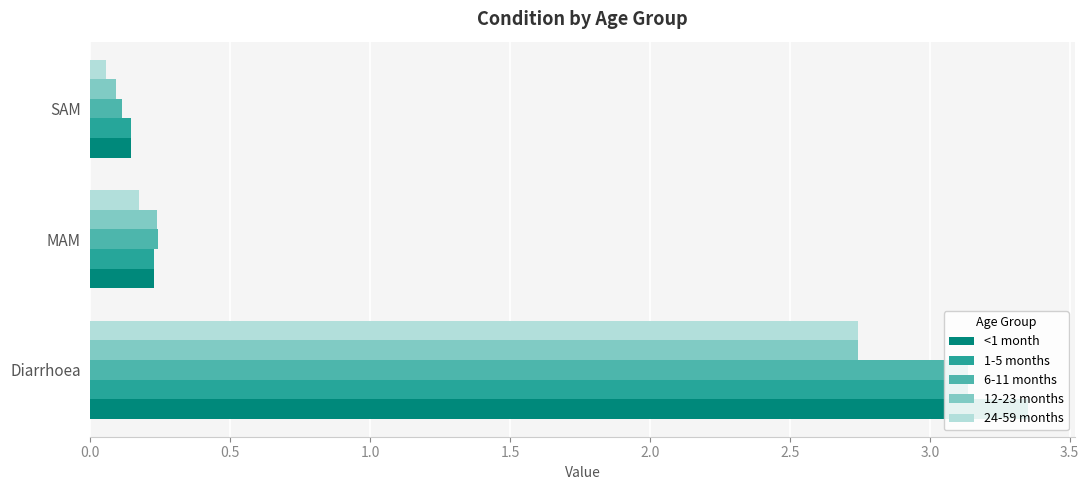

What is the spread (max minus min) of values at SAM?

0.1